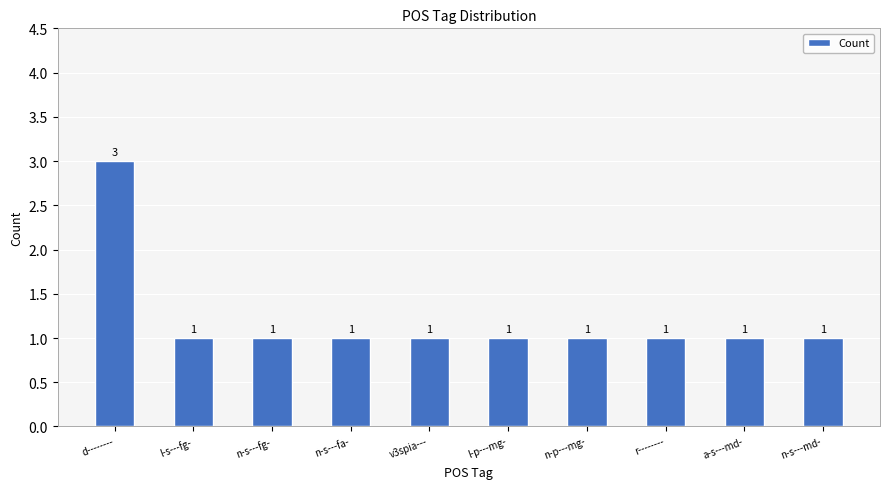

What is the maximum value shown in the chart?

3